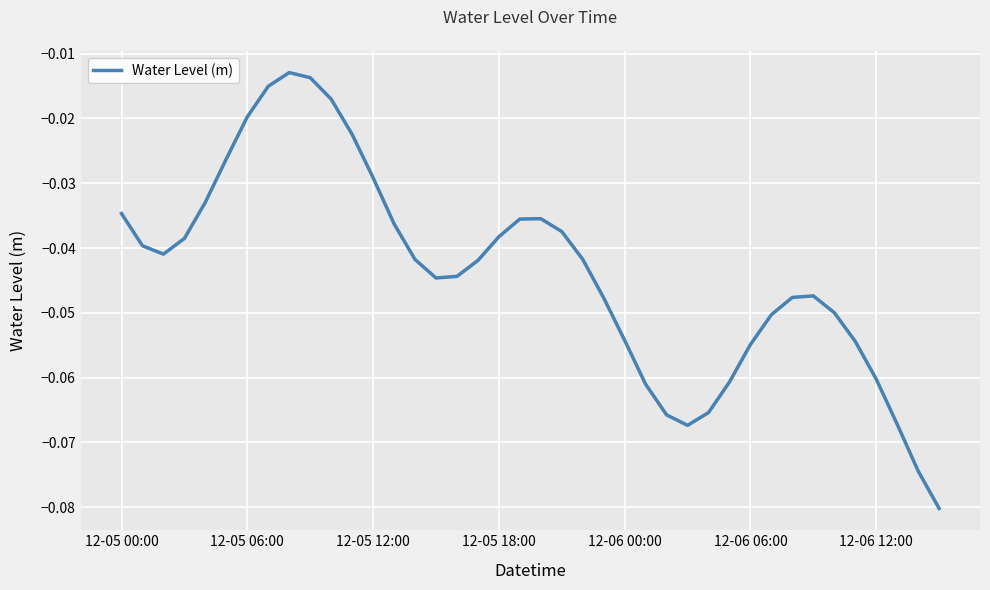

Does the chart have visible grid lines?

Yes